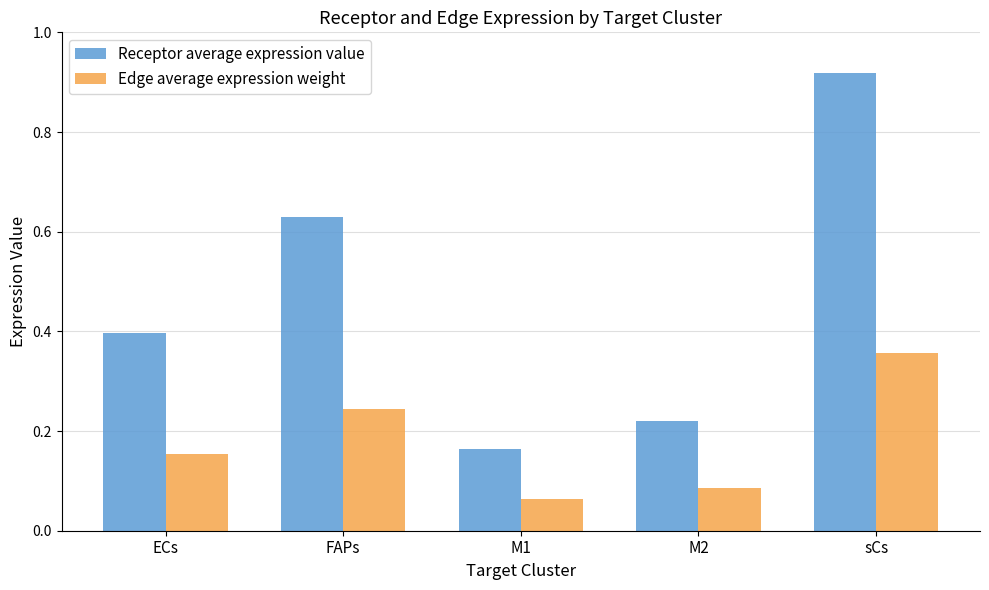

Which series has the largest range (max minus min)?

Receptor average expression value